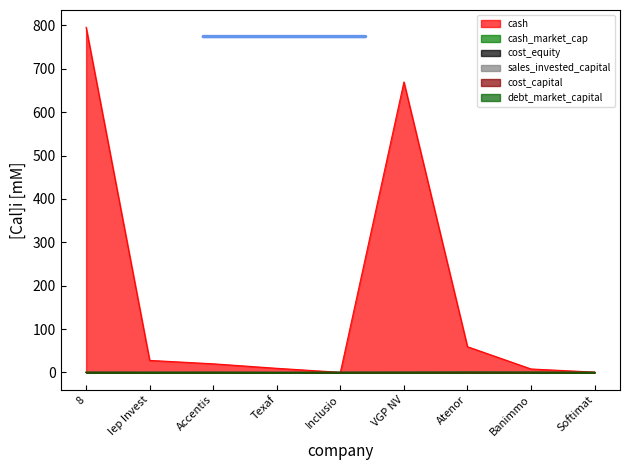

How many categories are shown in the chart?

9